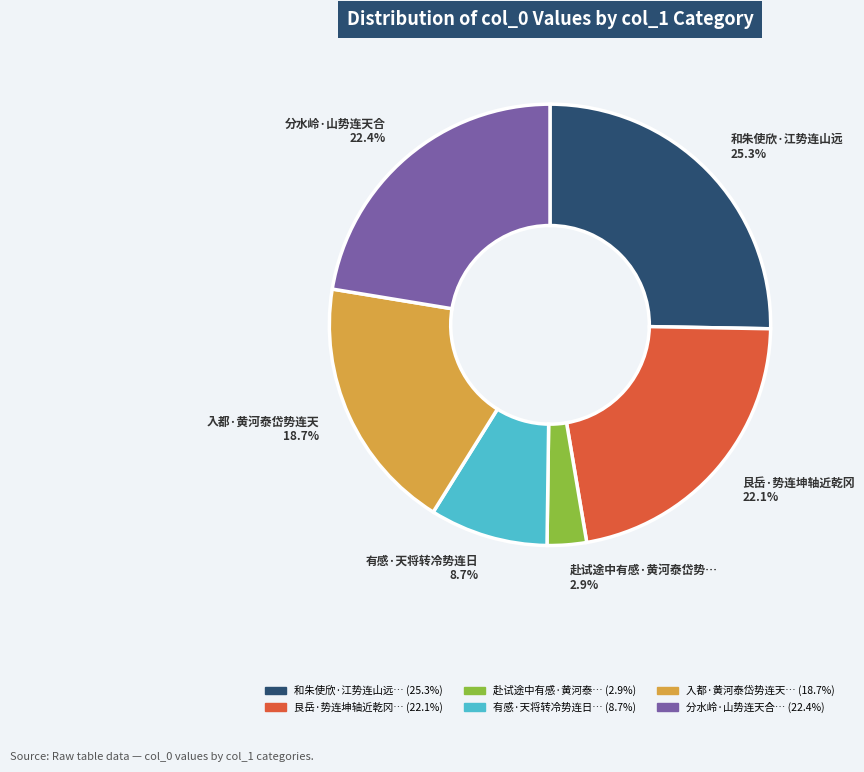

Is there any slice that represents more than half of the pie?

No